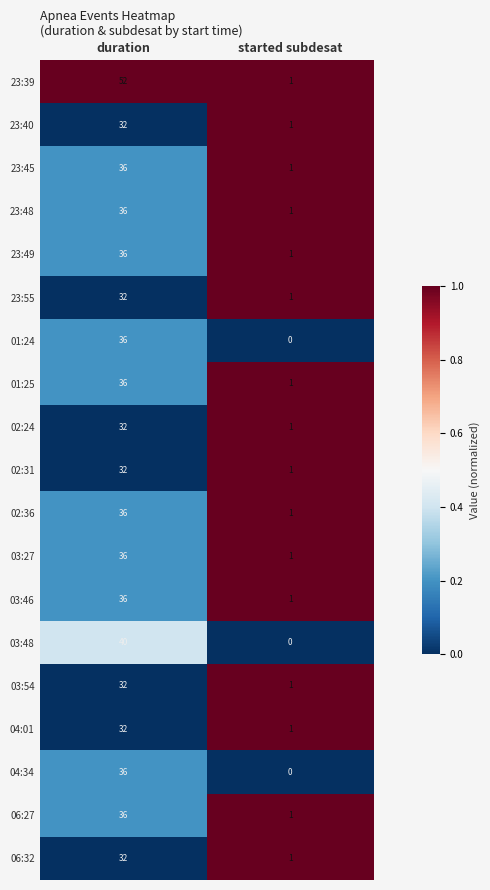

The value of 23:45 at started subdesat is 2. True or false?

False